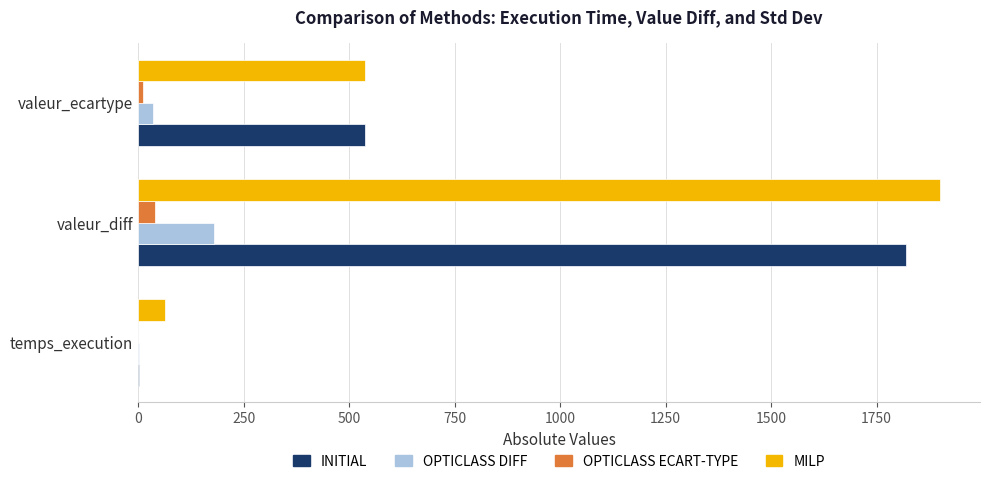

The value of OPTICLASS ECART-TYPE at valeur_diff is 40.0. True or false?

True